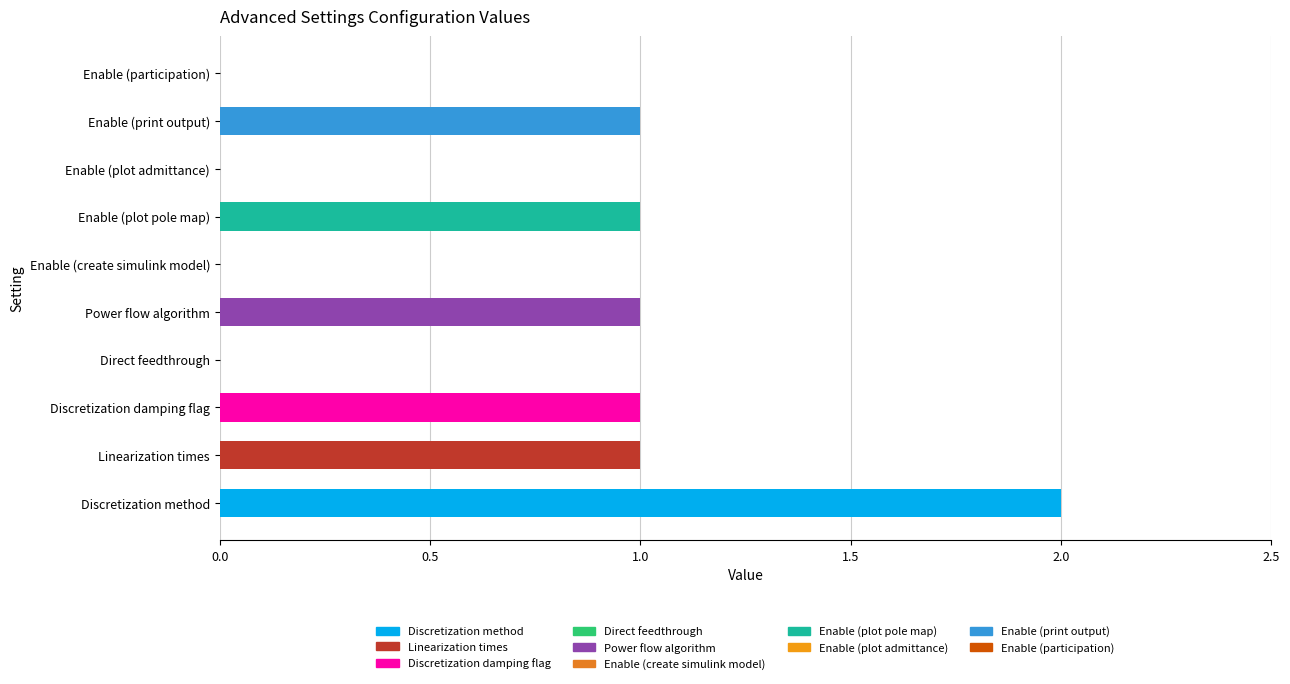

Are the bars horizontal?

Yes